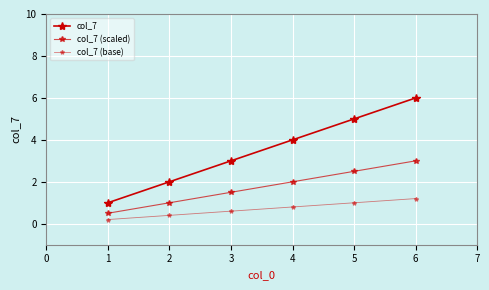

What is the average value of the col_7 (base) series?

0.7